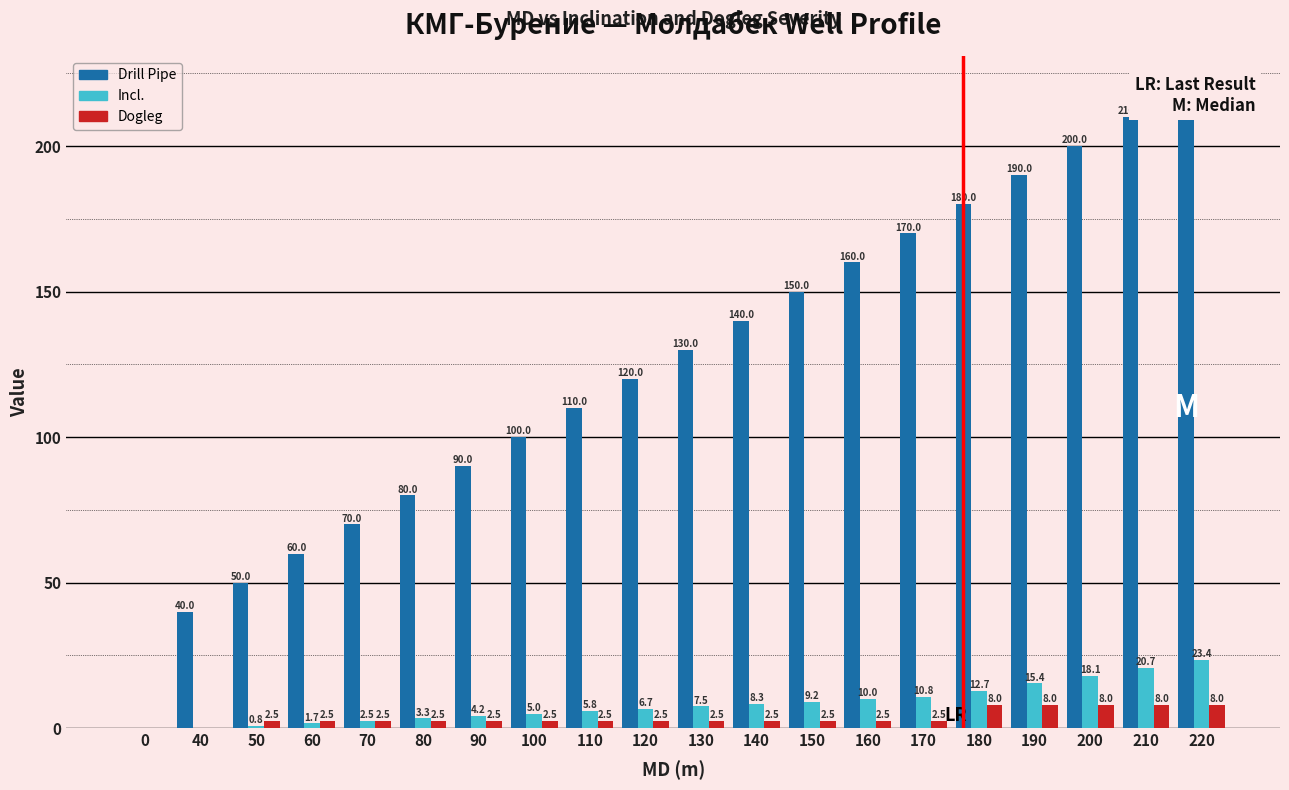

Which series has the widest spread of values?

Drill Pipe